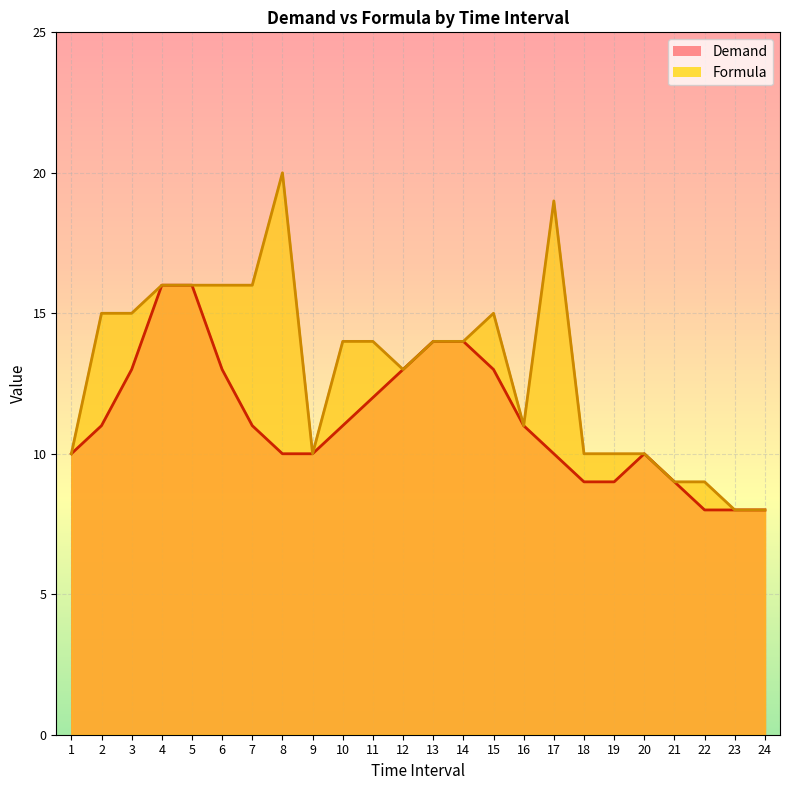

Which label corresponds to the smallest value in the chart?

22